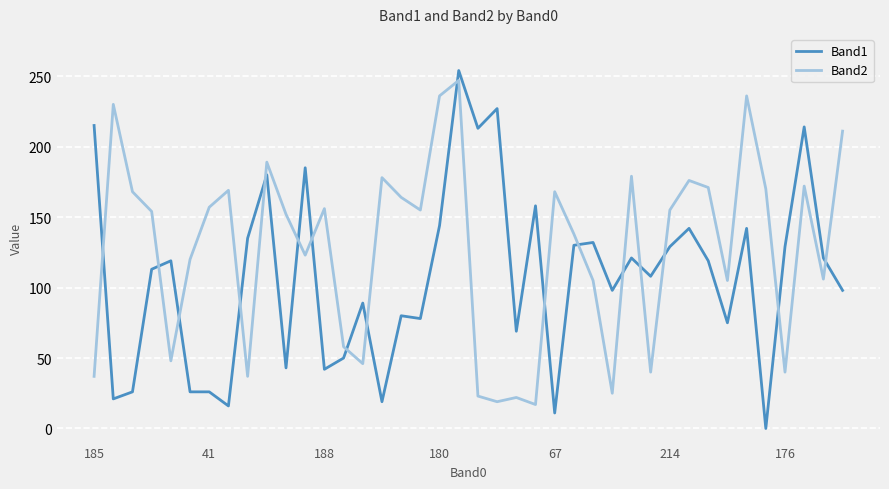

True or false: Band2 and Band1 intersect in this chart.

True